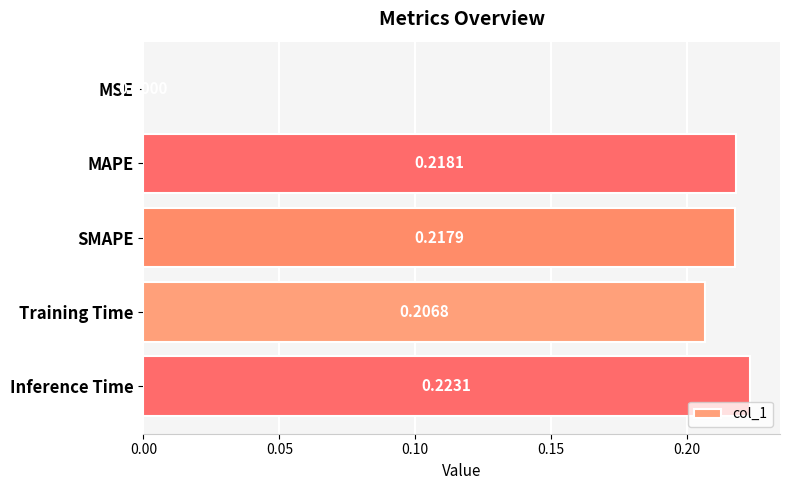

Between SMAPE and Inference Time, which is larger?

Inference Time